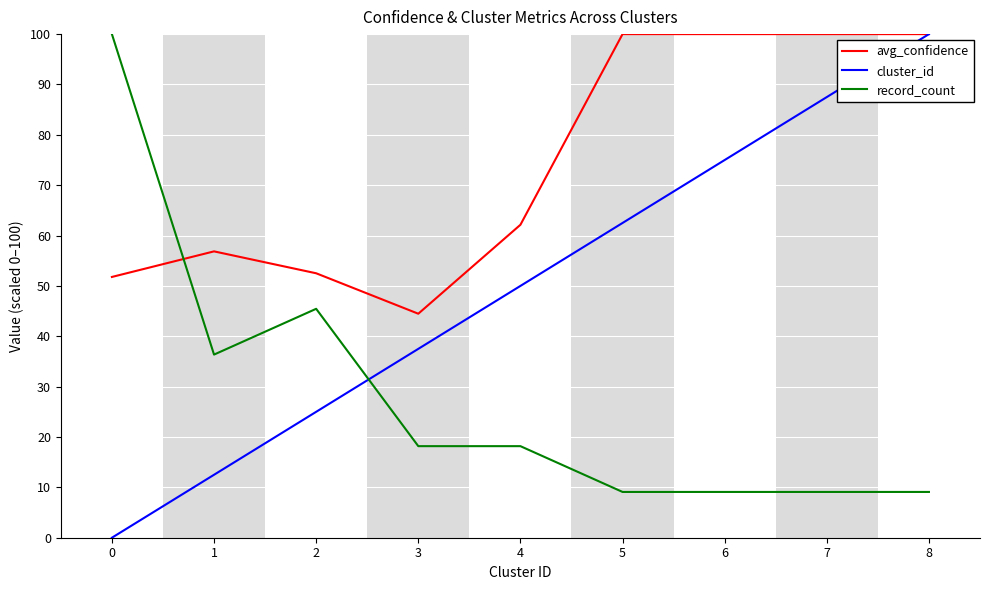

Where is the first local maximum for record_count?

2